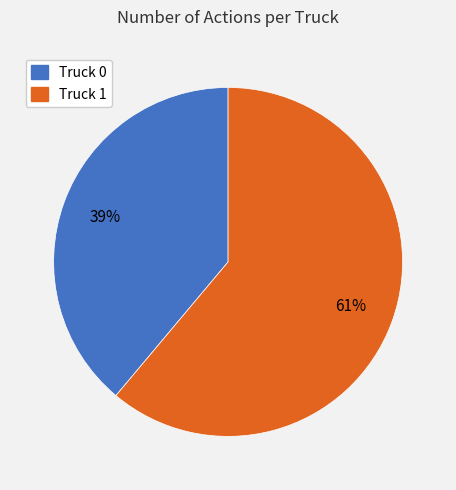

To the nearest percent, what percentage of the pie is Truck 0?

39%